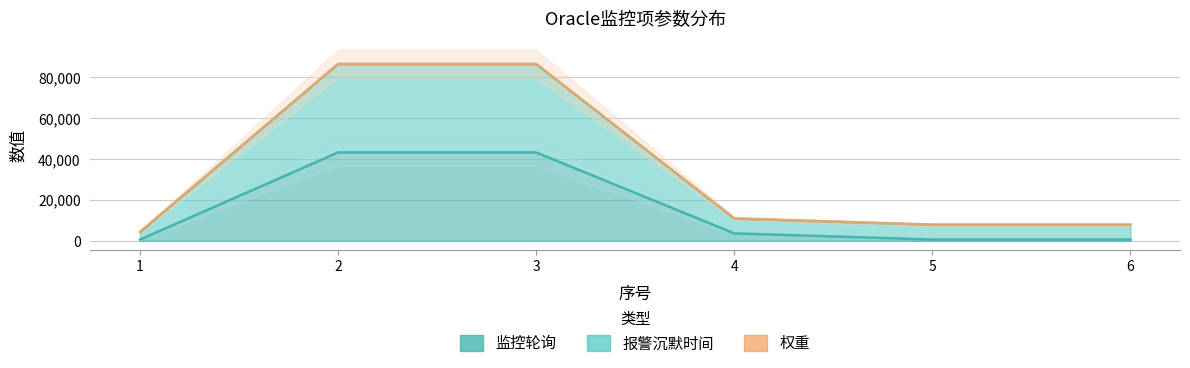

Between 2 and 5, which is larger?

2